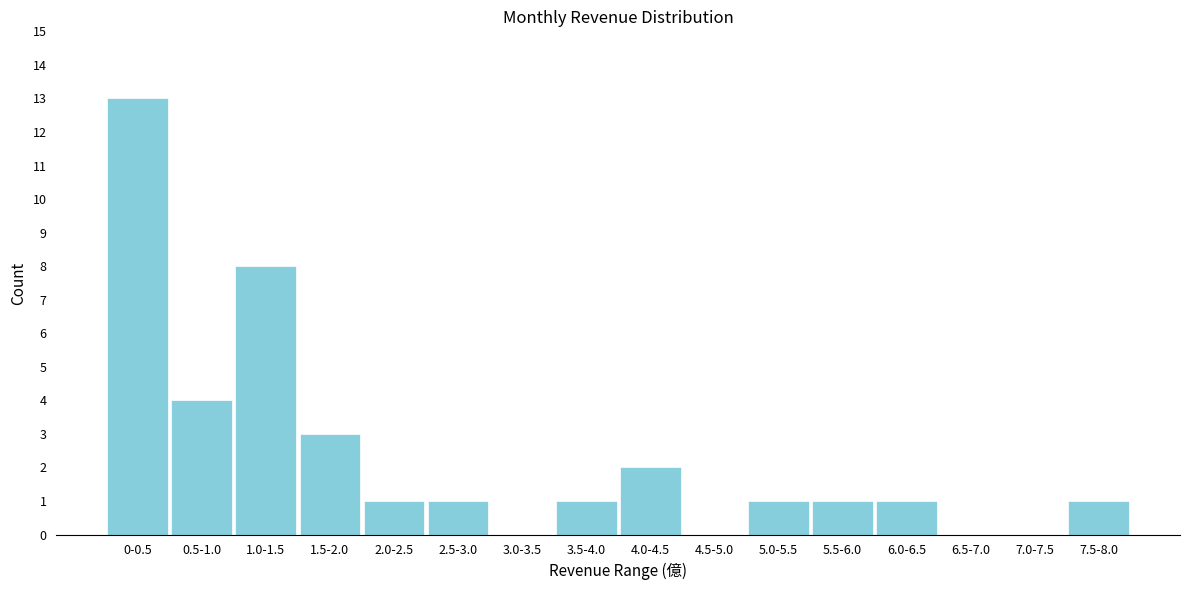

Reading left to right, extract all data points from this chart.

0-0.5=13	0.5-1.0=4	1.0-1.5=8	1.5-2.0=3	2.0-2.5=1	2.5-3.0=1	3.0-3.5=0	3.5-4.0=1	4.0-4.5=2	4.5-5.0=0	5.0-5.5=1	5.5-6.0=1	6.0-6.5=1	6.5-7.0=0	7.0-7.5=0	7.5-8.0=1